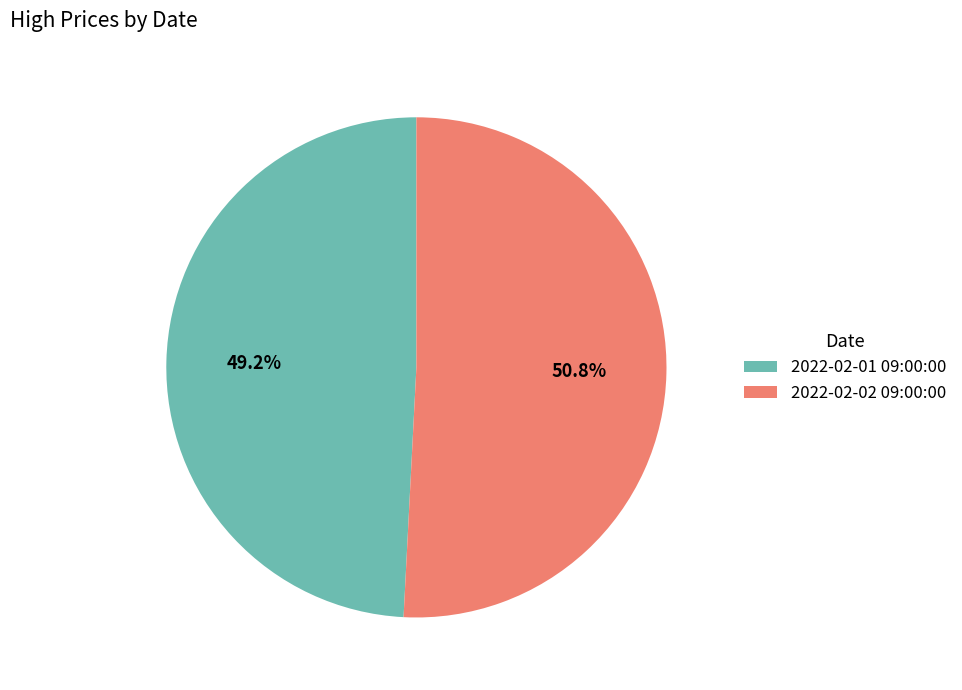

What percentage is the 2022-02-01 09:00:00 slice, to the nearest percent?

49%